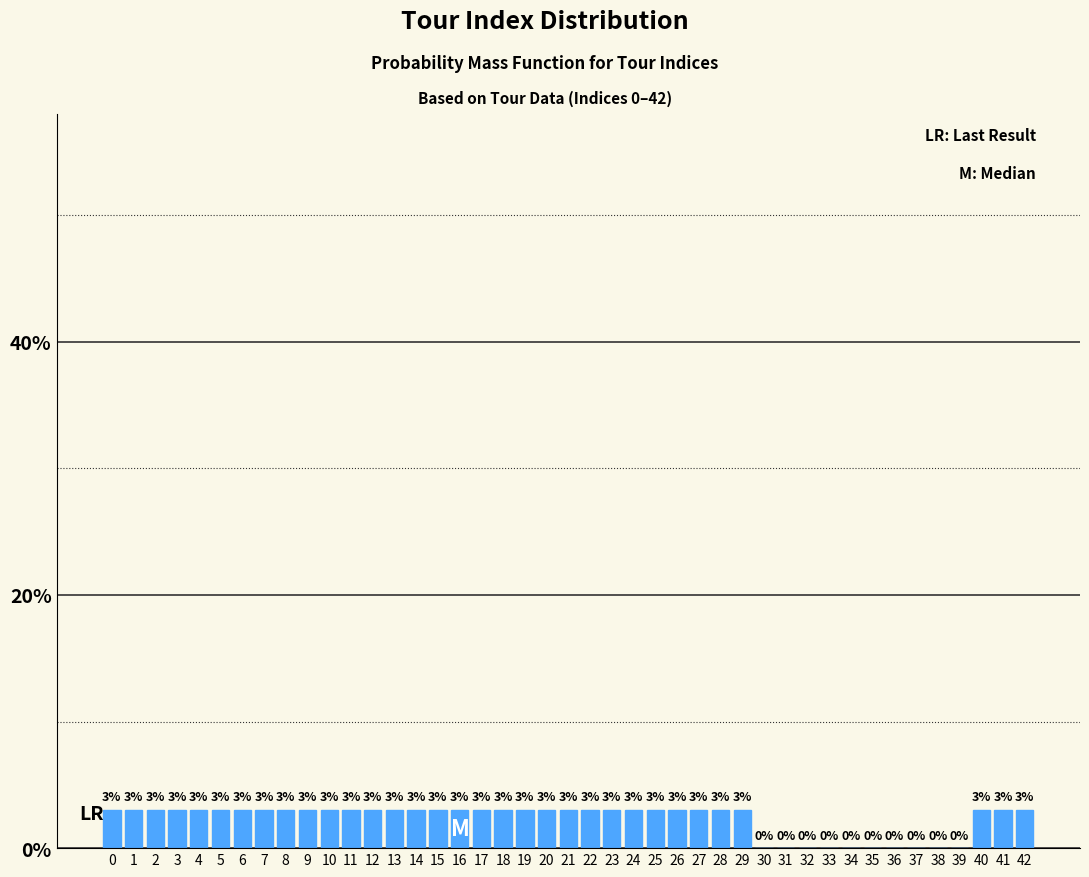

Reading left to right, extract all data points from this chart.

0=3.0	1=3.0	2=3.0	3=3.0	4=3.0	5=3.0	6=3.0	7=3.0	8=3.0	9=3.0	10=3.0	11=3.0	12=3.0	13=3.0	14=3.0	15=3.0	16=3.0	17=3.0	18=3.0	19=3.0	20=3.0	21=3.0	22=3.0	23=3.0	24=3.0	25=3.0	26=3.0	27=3.0	28=3.0	29=3.0	30=0.0	31=0.0	32=0.0	33=0.0	34=0.0	35=0.0	36=0.0	37=0.0	38=0.0	39=0.0	40=3.0	41=3.0	42=3.0